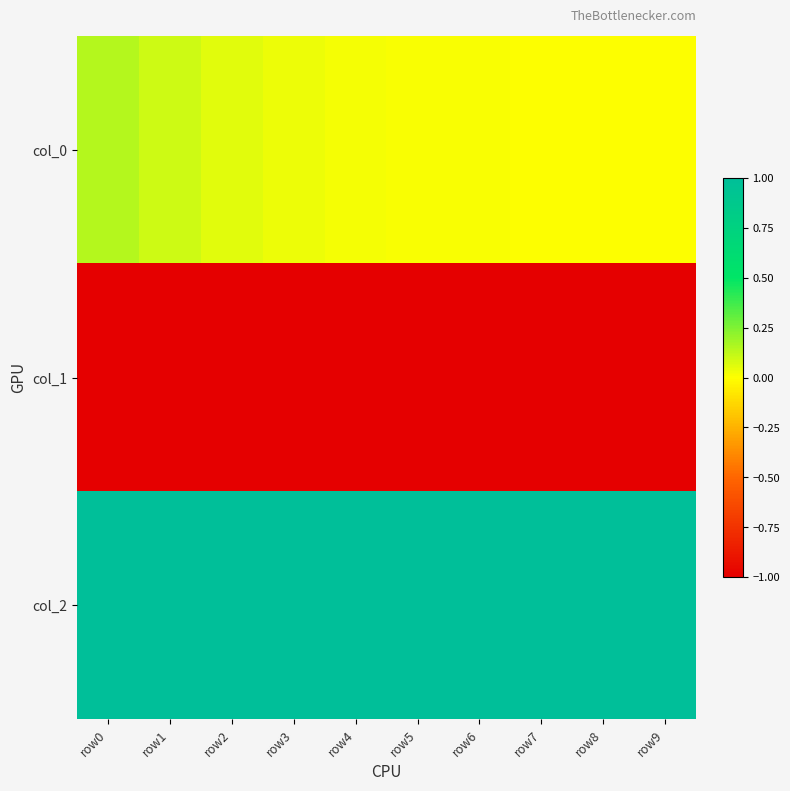

Reading left to right, list all the values displayed in this chart.

col_0: row0=0.1	row1=0.1	row2=0.1	row3=0.0	row4=0.0	row5=0.0	row6=0.0	row7=0.0	row8=0.0	row9=0.0
col_1: row0=-1.0	row1=-1.0	row2=-1.0	row3=-1.0	row4=-1.0	row5=-1.0	row6=-1.0	row7=-1.0	row8=-1.0	row9=-1.0
col_2: row0=1.0	row1=1.0	row2=1.0	row3=1.0	row4=1.0	row5=1.0	row6=1.0	row7=1.0	row8=1.0	row9=1.0